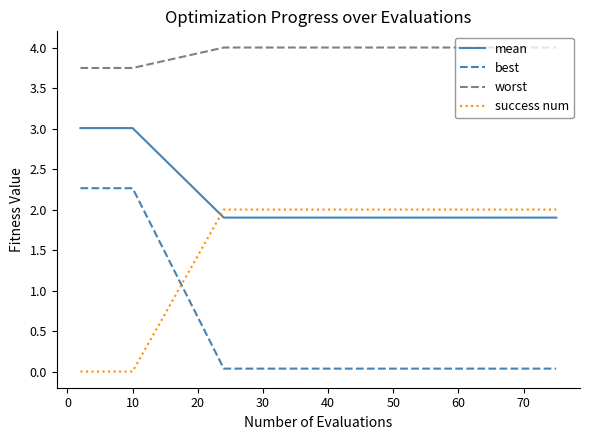

True or false: worst and best intersect in this chart.

False